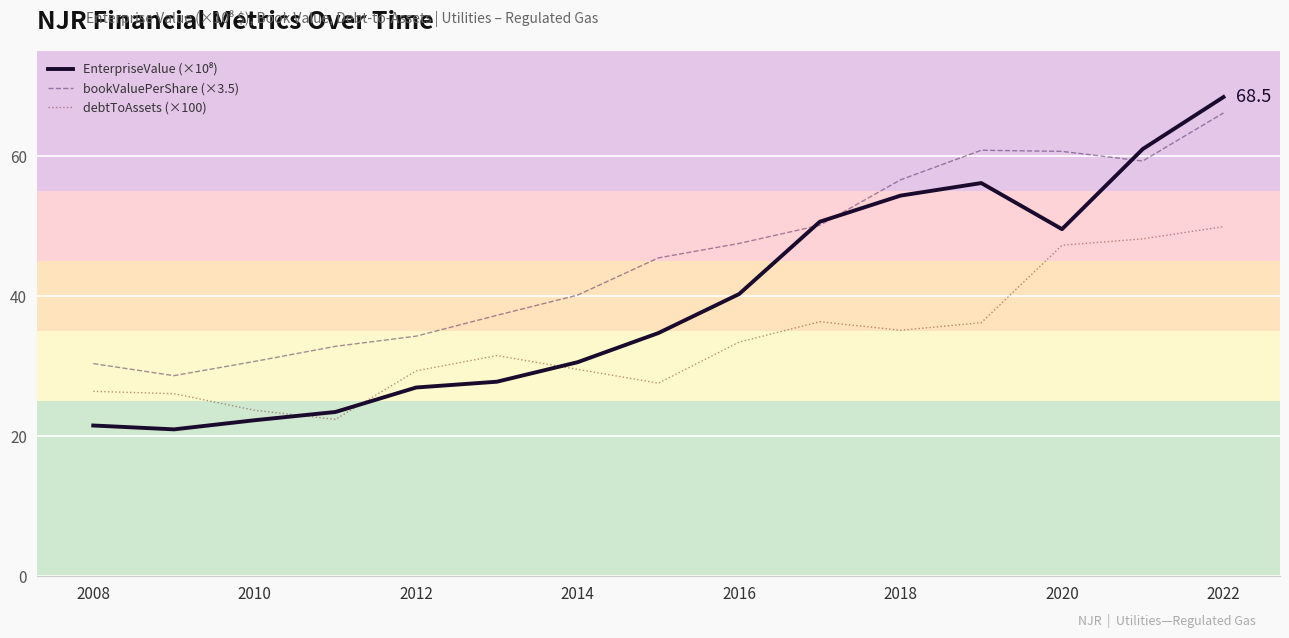

At how many categories does at least one series exceed 28?

15